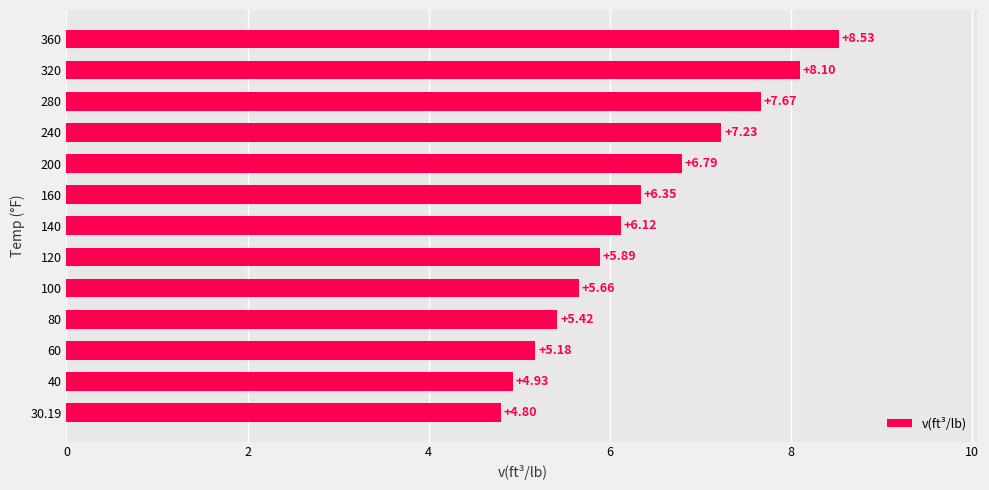

What is the sum of the values at 200 and 120?

12.7